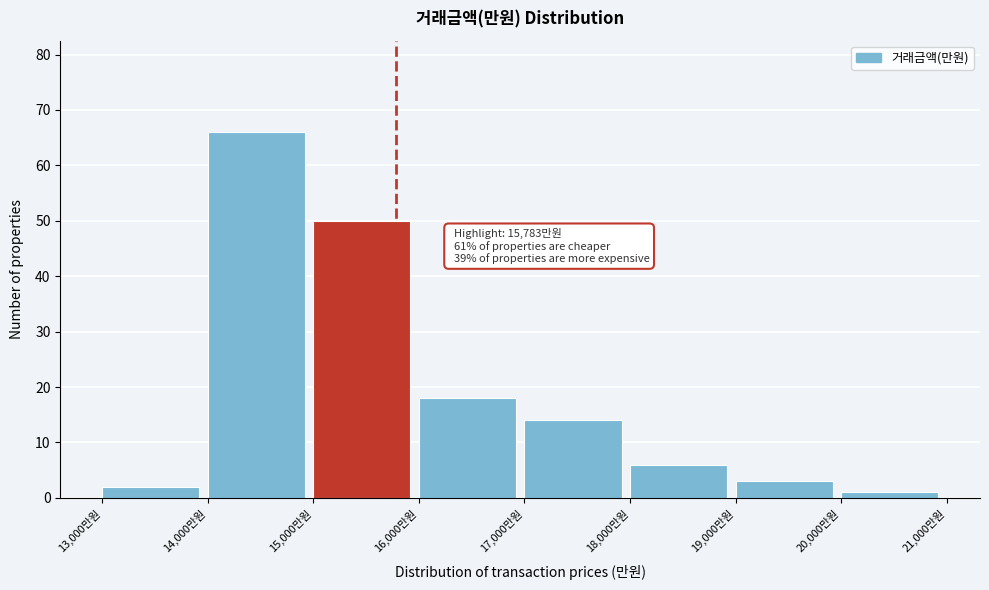

Which range on the x-axis has the tallest bar?

14000 to 15000